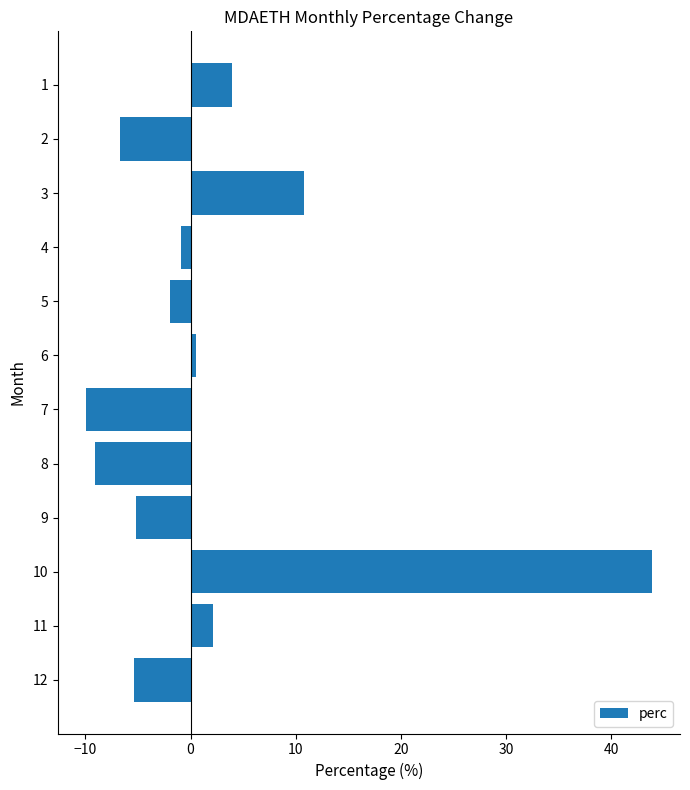

What is the ratio of the value at 1 to the value at 11?

1.9